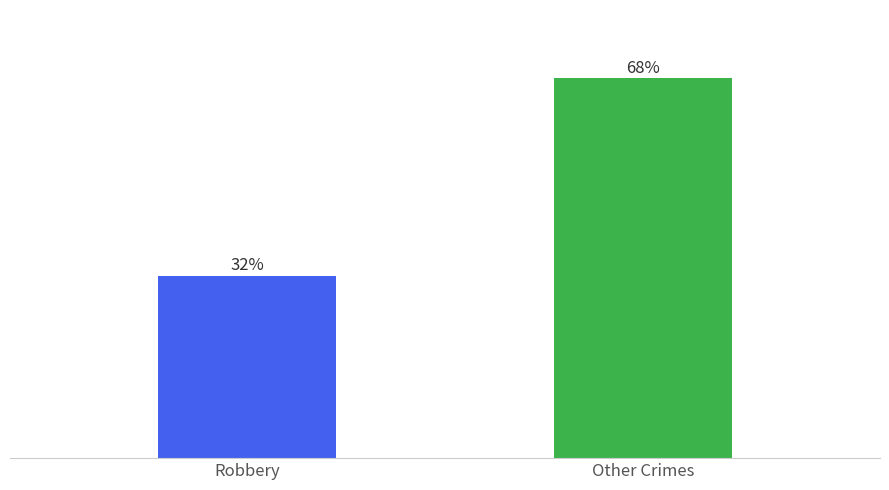

Does the chart contain any negative values?

No